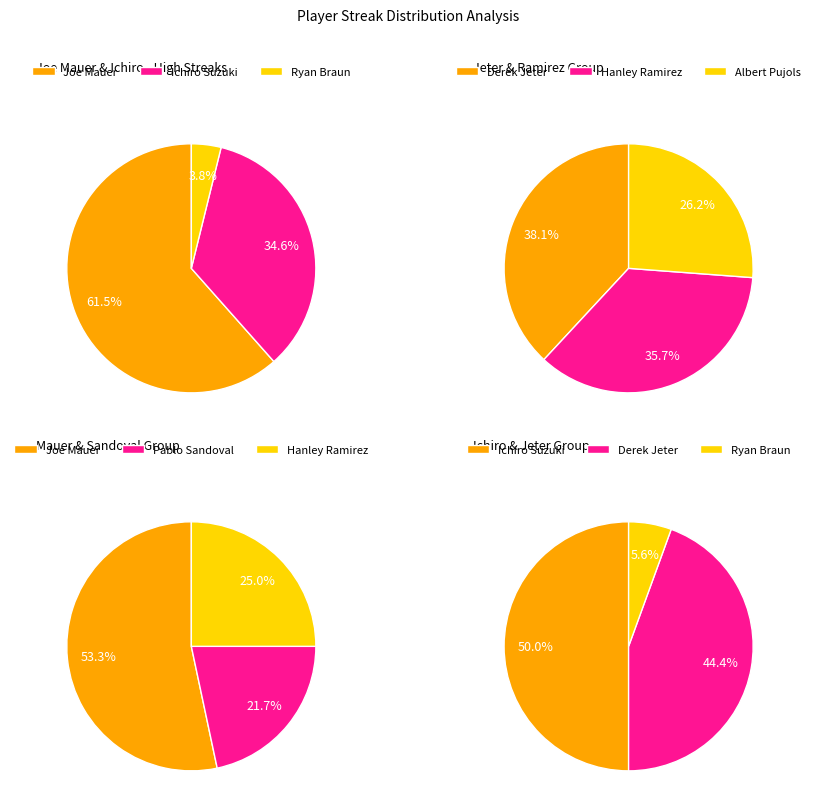

Is Albert Pujols the majority of the pie?

No